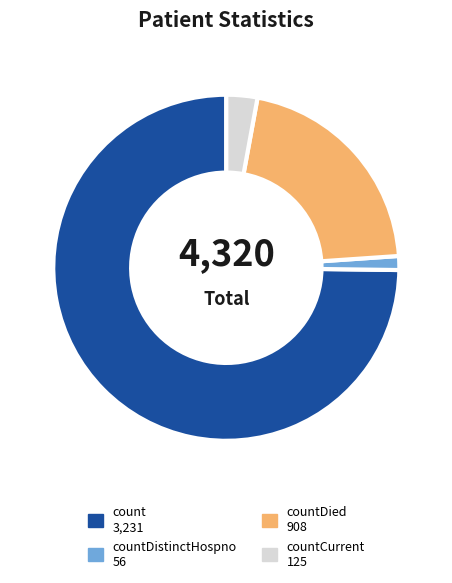

Is there any slice that represents more than half of the pie?

Yes